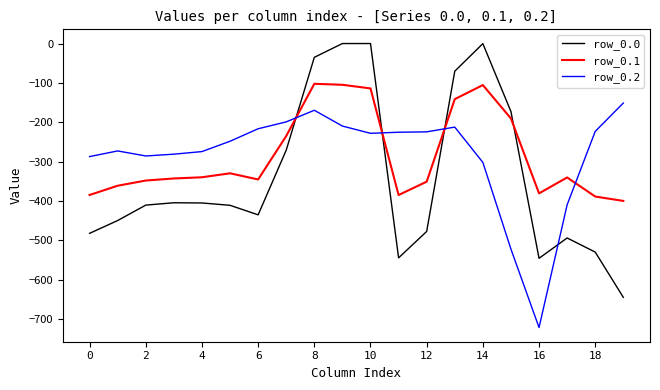

List the series in order of their peak value, highest first.

row_0.0, row_0.1, row_0.2